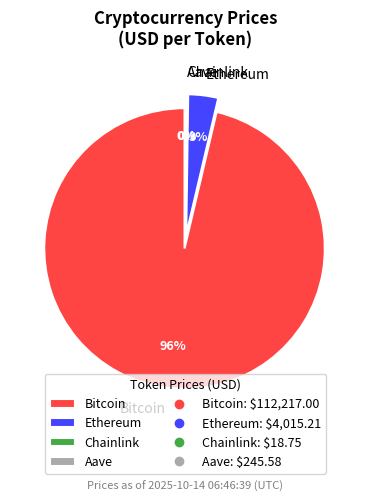

Is Bitcoin the majority of the pie?

Yes